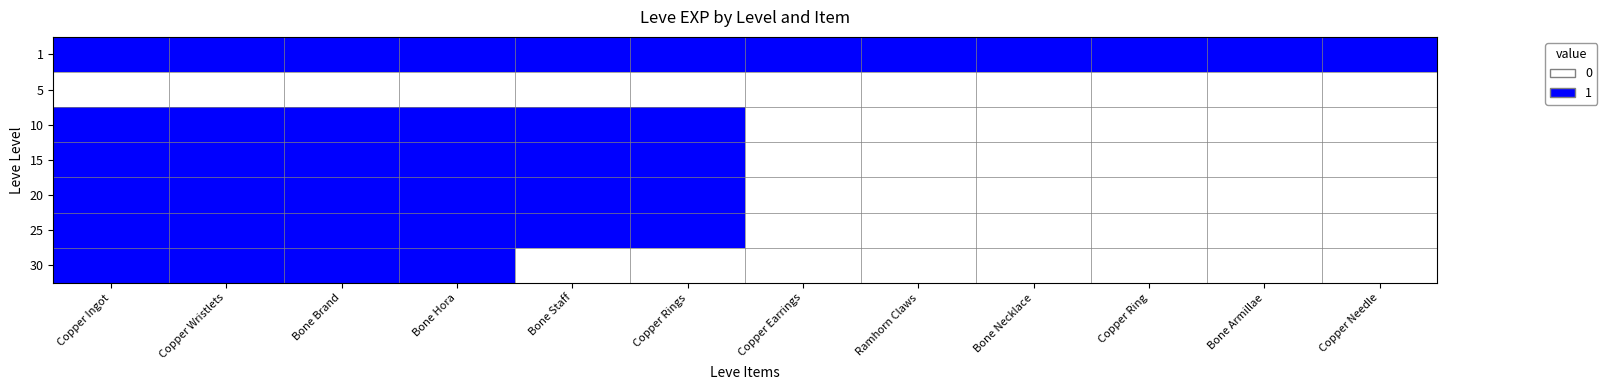

At how many categories does at least one series exceed 0?

12